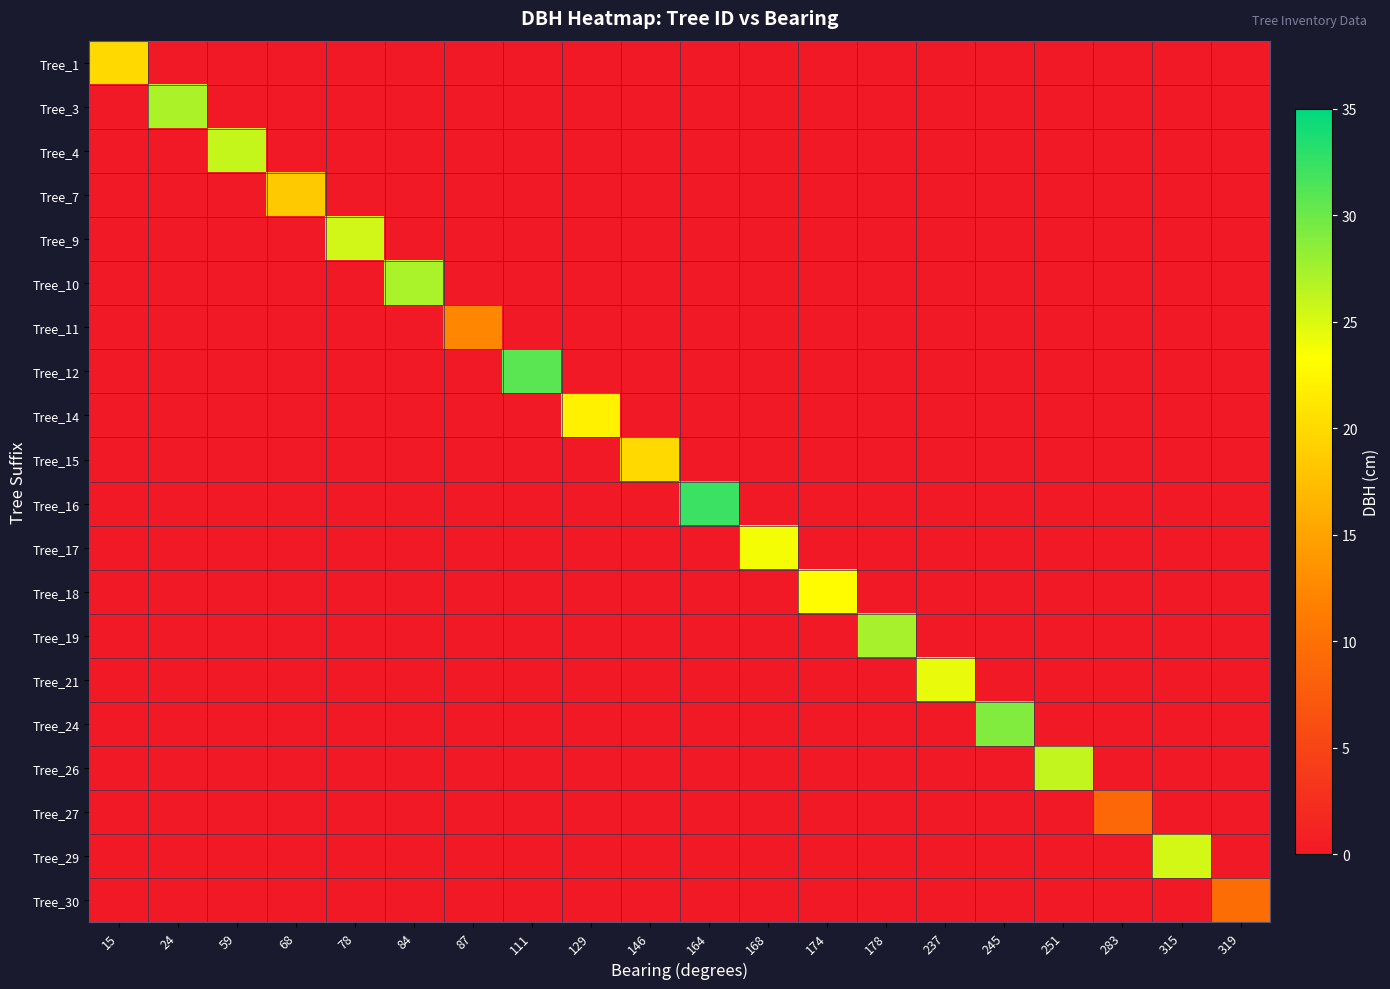

Reading right to left, what are all the values shown in this chart?

Tree_1: 319=0.0	315=0.0	283=0.0	251=0.0	245=0.0	237=0.0	178=0.0	174=0.0	168=0.0	164=0.0	146=0.0	129=0.0	111=0.0	87=0.0	84=0.0	78=0.0	68=0.0	59=0.0	24=0.0	15=19.9
Tree_3: 319=0.0	315=0.0	283=0.0	251=0.0	245=0.0	237=0.0	178=0.0	174=0.0	168=0.0	164=0.0	146=0.0	129=0.0	111=0.0	87=0.0	84=0.0	78=0.0	68=0.0	59=0.0	24=27.1	15=0.0
Tree_4: 319=0.0	315=0.0	283=0.0	251=0.0	245=0.0	237=0.0	178=0.0	174=0.0	168=0.0	164=0.0	146=0.0	129=0.0	111=0.0	87=0.0	84=0.0	78=0.0	68=0.0	59=25.9	24=0.0	15=0.0
Tree_7: 319=0.0	315=0.0	283=0.0	251=0.0	245=0.0	237=0.0	178=0.0	174=0.0	168=0.0	164=0.0	146=0.0	129=0.0	111=0.0	87=0.0	84=0.0	78=0.0	68=18.4	59=0.0	24=0.0	15=0.0
Tree_9: 319=0.0	315=0.0	283=0.0	251=0.0	245=0.0	237=0.0	178=0.0	174=0.0	168=0.0	164=0.0	146=0.0	129=0.0	111=0.0	87=0.0	84=0.0	78=25.4	68=0.0	59=0.0	24=0.0	15=0.0
Tree_10: 319=0.0	315=0.0	283=0.0	251=0.0	245=0.0	237=0.0	178=0.0	174=0.0	168=0.0	164=0.0	146=0.0	129=0.0	111=0.0	87=0.0	84=27.2	78=0.0	68=0.0	59=0.0	24=0.0	15=0.0
Tree_11: 319=0.0	315=0.0	283=0.0	251=0.0	245=0.0	237=0.0	178=0.0	174=0.0	168=0.0	164=0.0	146=0.0	129=0.0	111=0.0	87=12.3	84=0.0	78=0.0	68=0.0	59=0.0	24=0.0	15=0.0
Tree_12: 319=0.0	315=0.0	283=0.0	251=0.0	245=0.0	237=0.0	178=0.0	174=0.0	168=0.0	164=0.0	146=0.0	129=0.0	111=30.9	87=0.0	84=0.0	78=0.0	68=0.0	59=0.0	24=0.0	15=0.0
Tree_14: 319=0.0	315=0.0	283=0.0	251=0.0	245=0.0	237=0.0	178=0.0	174=0.0	168=0.0	164=0.0	146=0.0	129=22.1	111=0.0	87=0.0	84=0.0	78=0.0	68=0.0	59=0.0	24=0.0	15=0.0
Tree_15: 319=0.0	315=0.0	283=0.0	251=0.0	245=0.0	237=0.0	178=0.0	174=0.0	168=0.0	164=0.0	146=19.9	129=0.0	111=0.0	87=0.0	84=0.0	78=0.0	68=0.0	59=0.0	24=0.0	15=0.0
Tree_16: 319=0.0	315=0.0	283=0.0	251=0.0	245=0.0	237=0.0	178=0.0	174=0.0	168=0.0	164=32.3	146=0.0	129=0.0	111=0.0	87=0.0	84=0.0	78=0.0	68=0.0	59=0.0	24=0.0	15=0.0
Tree_17: 319=0.0	315=0.0	283=0.0	251=0.0	245=0.0	237=0.0	178=0.0	174=0.0	168=23.8	164=0.0	146=0.0	129=0.0	111=0.0	87=0.0	84=0.0	78=0.0	68=0.0	59=0.0	24=0.0	15=0.0
Tree_18: 319=0.0	315=0.0	283=0.0	251=0.0	245=0.0	237=0.0	178=0.0	174=23.1	168=0.0	164=0.0	146=0.0	129=0.0	111=0.0	87=0.0	84=0.0	78=0.0	68=0.0	59=0.0	24=0.0	15=0.0
Tree_19: 319=0.0	315=0.0	283=0.0	251=0.0	245=0.0	237=0.0	178=27.4	174=0.0	168=0.0	164=0.0	146=0.0	129=0.0	111=0.0	87=0.0	84=0.0	78=0.0	68=0.0	59=0.0	24=0.0	15=0.0
Tree_21: 319=0.0	315=0.0	283=0.0	251=0.0	245=0.0	237=24.4	178=0.0	174=0.0	168=0.0	164=0.0	146=0.0	129=0.0	111=0.0	87=0.0	84=0.0	78=0.0	68=0.0	59=0.0	24=0.0	15=0.0
Tree_24: 319=0.0	315=0.0	283=0.0	251=0.0	245=29.0	237=0.0	178=0.0	174=0.0	168=0.0	164=0.0	146=0.0	129=0.0	111=0.0	87=0.0	84=0.0	78=0.0	68=0.0	59=0.0	24=0.0	15=0.0
Tree_26: 319=0.0	315=0.0	283=0.0	251=26.1	245=0.0	237=0.0	178=0.0	174=0.0	168=0.0	164=0.0	146=0.0	129=0.0	111=0.0	87=0.0	84=0.0	78=0.0	68=0.0	59=0.0	24=0.0	15=0.0
Tree_27: 319=0.0	315=0.0	283=9.1	251=0.0	245=0.0	237=0.0	178=0.0	174=0.0	168=0.0	164=0.0	146=0.0	129=0.0	111=0.0	87=0.0	84=0.0	78=0.0	68=0.0	59=0.0	24=0.0	15=0.0
Tree_29: 319=0.0	315=25.4	283=0.0	251=0.0	245=0.0	237=0.0	178=0.0	174=0.0	168=0.0	164=0.0	146=0.0	129=0.0	111=0.0	87=0.0	84=0.0	78=0.0	68=0.0	59=0.0	24=0.0	15=0.0
Tree_30: 319=9.7	315=0.0	283=0.0	251=0.0	245=0.0	237=0.0	178=0.0	174=0.0	168=0.0	164=0.0	146=0.0	129=0.0	111=0.0	87=0.0	84=0.0	78=0.0	68=0.0	59=0.0	24=0.0	15=0.0